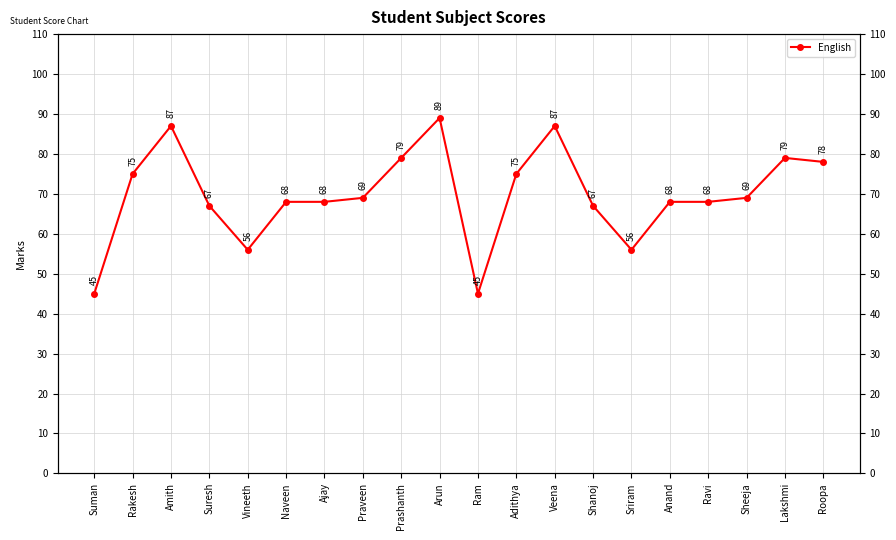

Which category has the highest value across all series?

Arun